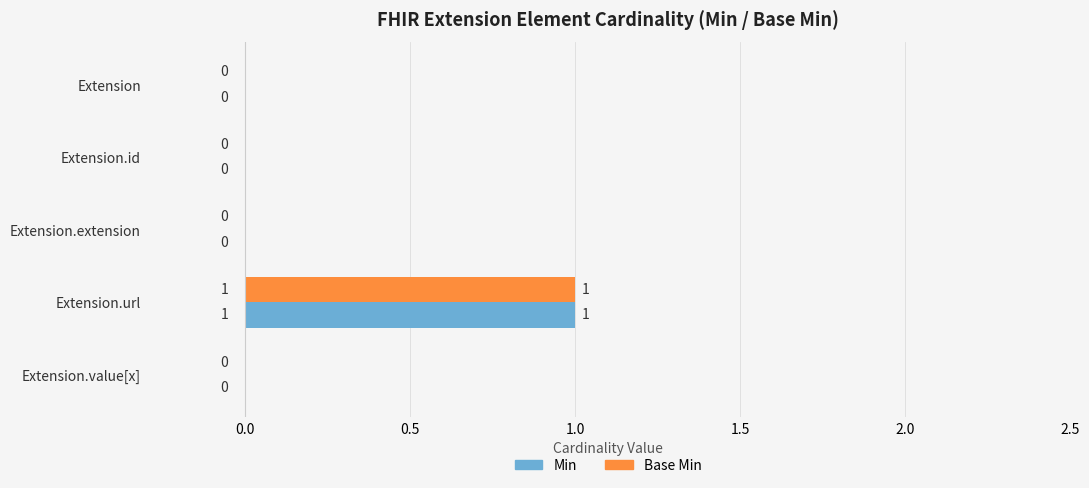

Which category has the highest value in the Base Min series?

Extension.url